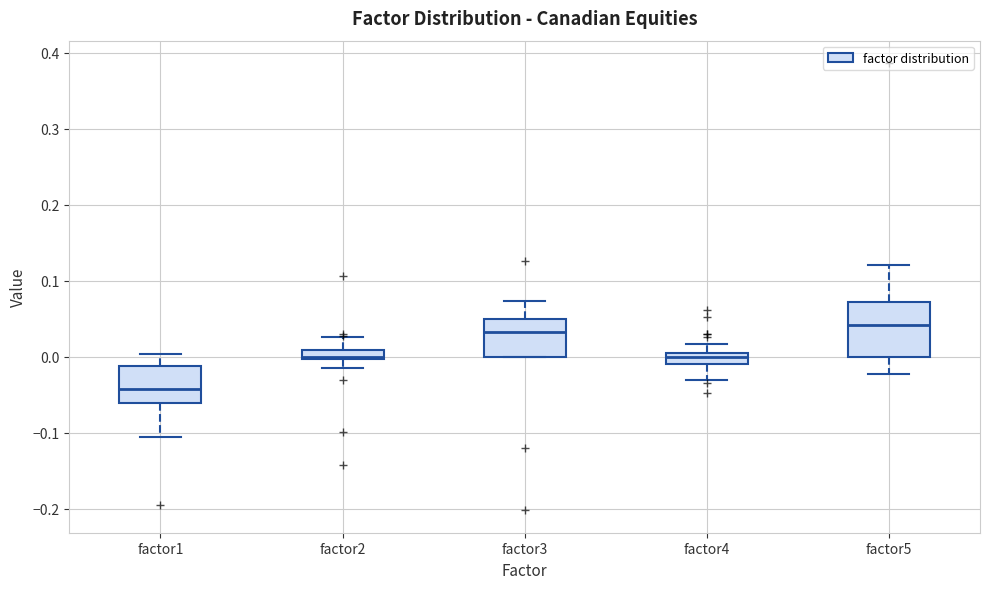

Where is the upper edge of the box for factor3 on the y-axis? The values are not printed on the chart, so give them approximately, as read against the axis.

0.05